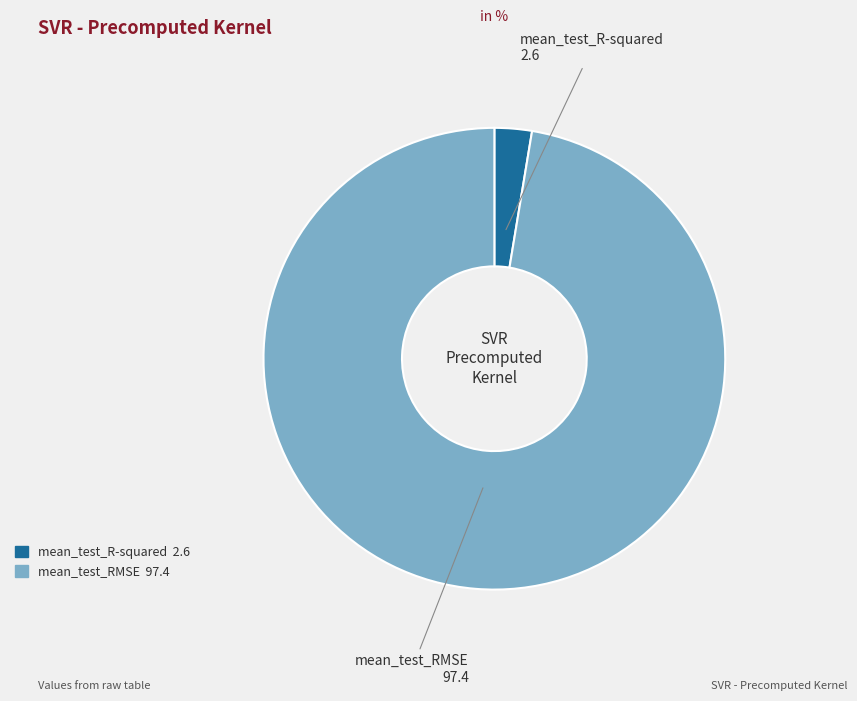

The mean_test_RMSE slice represents 87% of the pie. True or false?

False